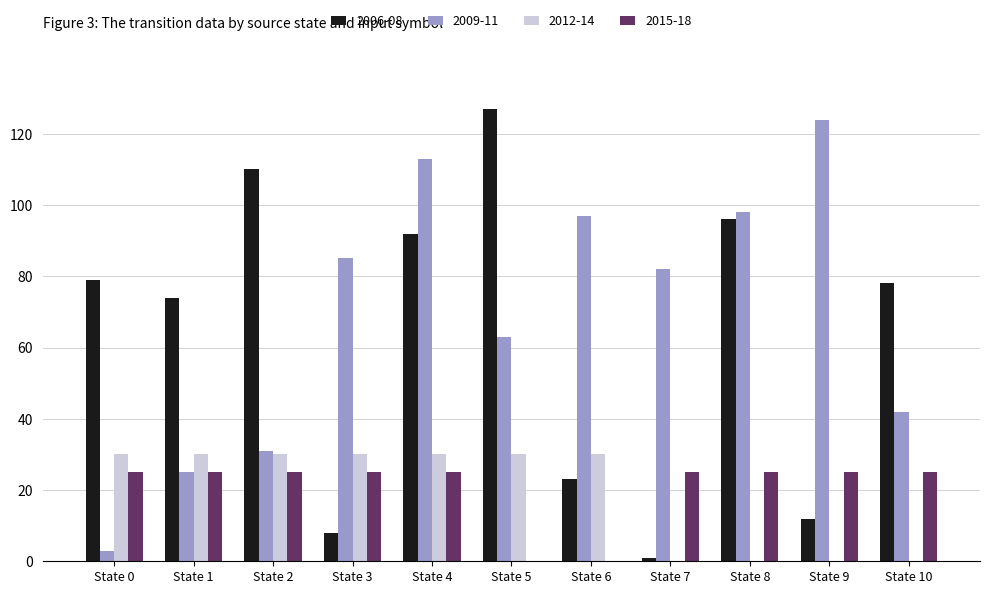

Which series changed the most between State 3 and State 8?

2006-08